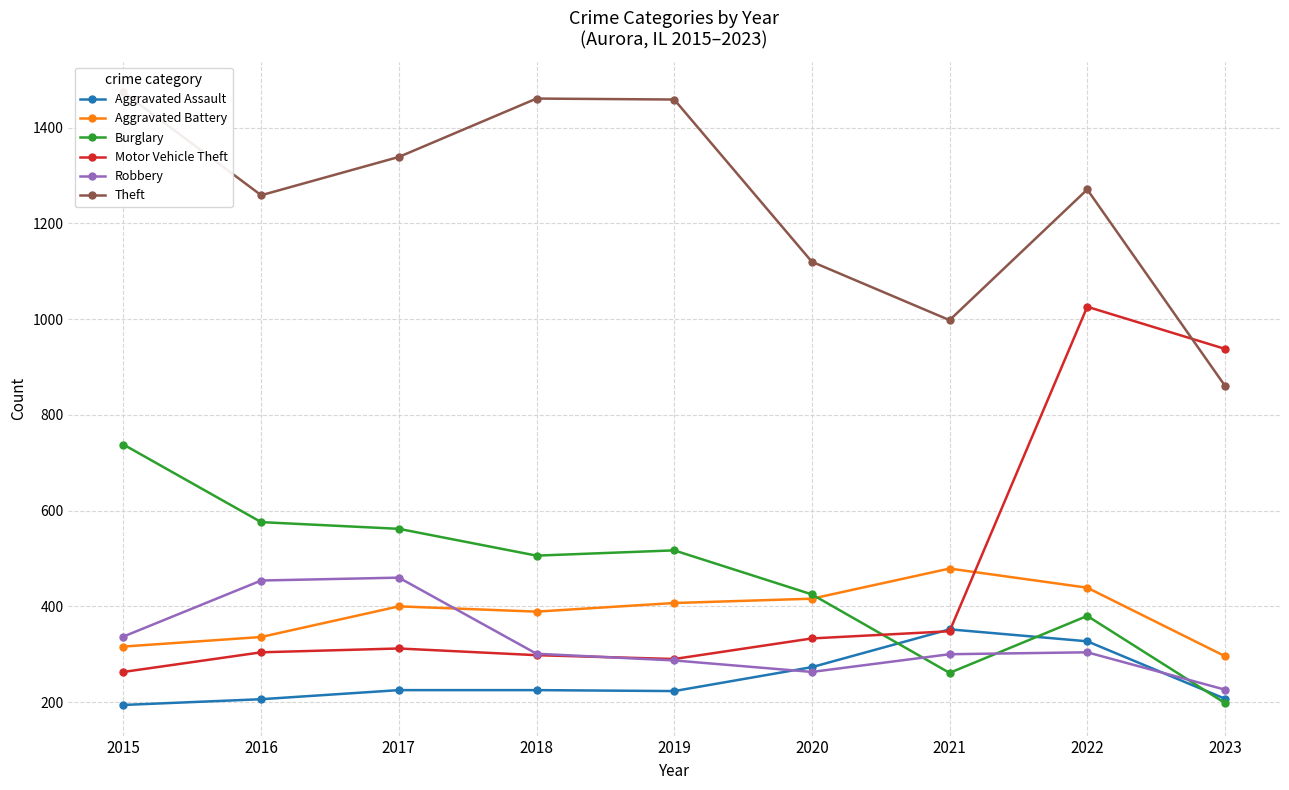

The Motor Vehicle Theft series shows 174 at 2016. True or false?

False